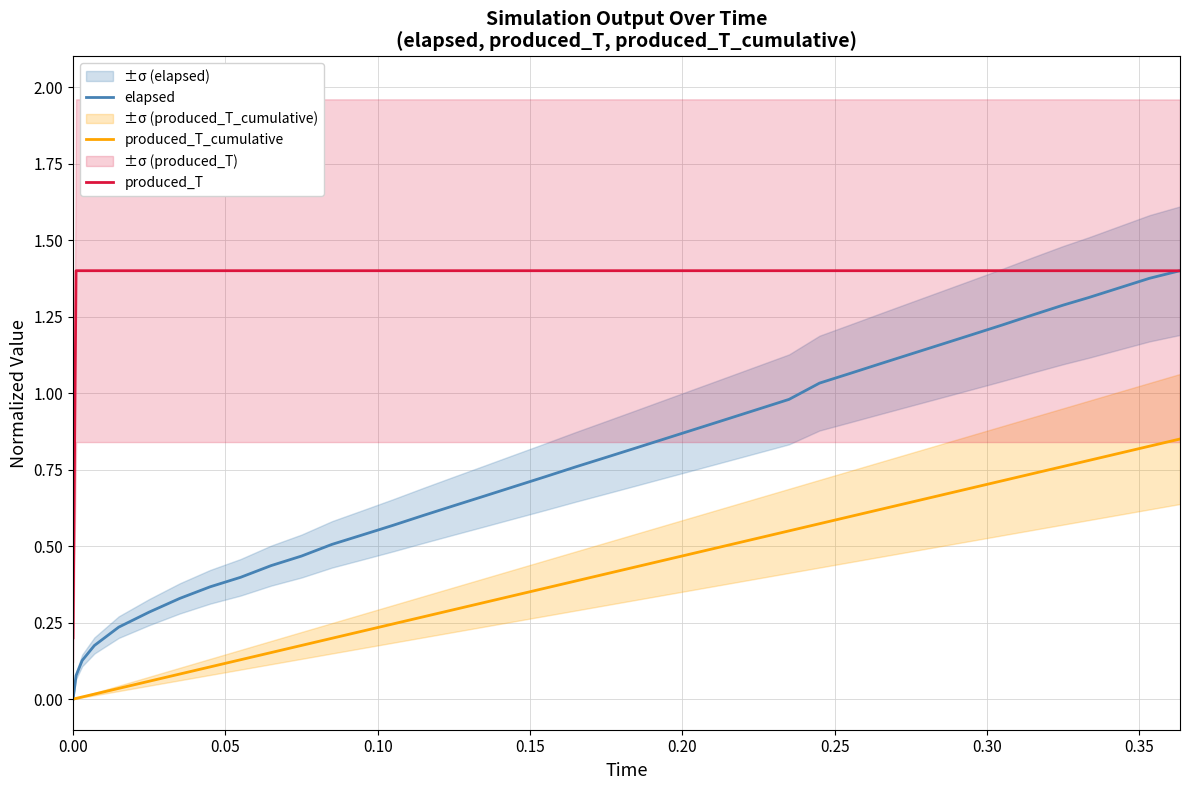

True or false: produced_T_cumulative and produced_T intersect in this chart.

False